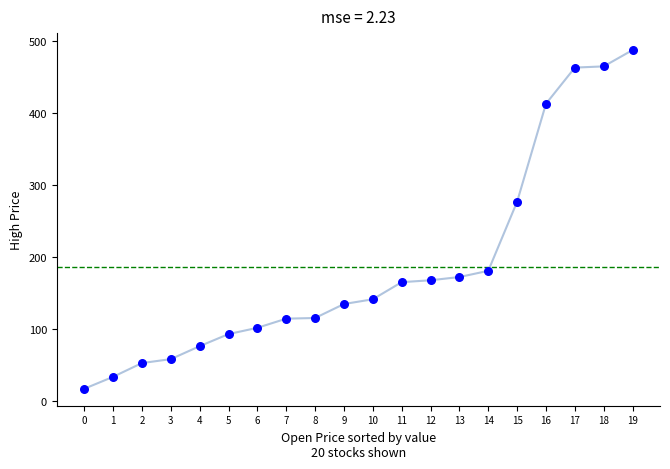

What Y value in the scatter plot is closest to 252?

277.2